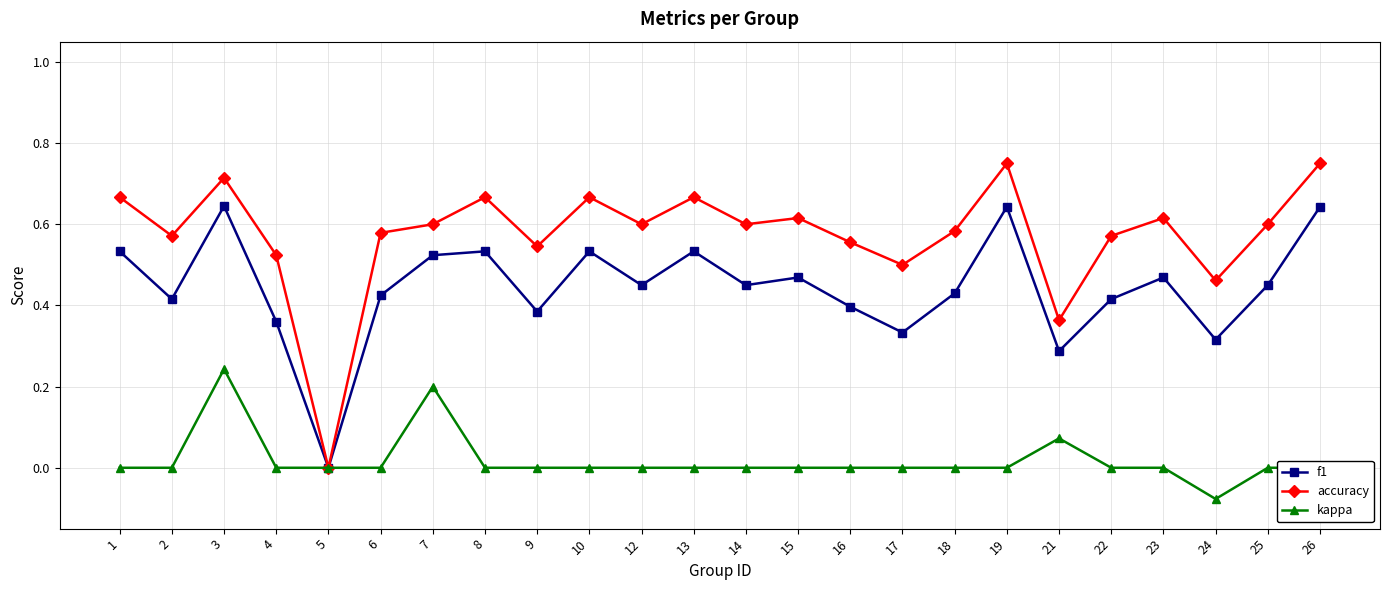

How many lines are shown in the chart?

3